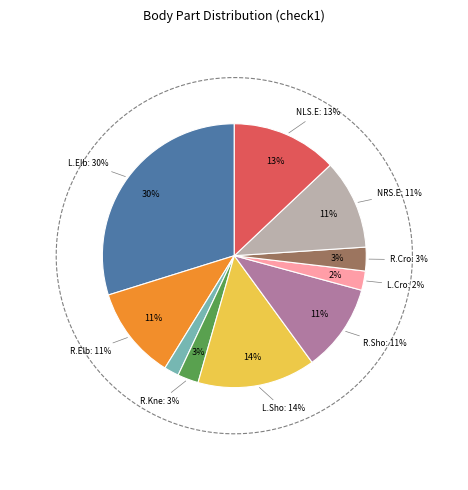

What is the largest slice in the pie chart?

Left Elbow